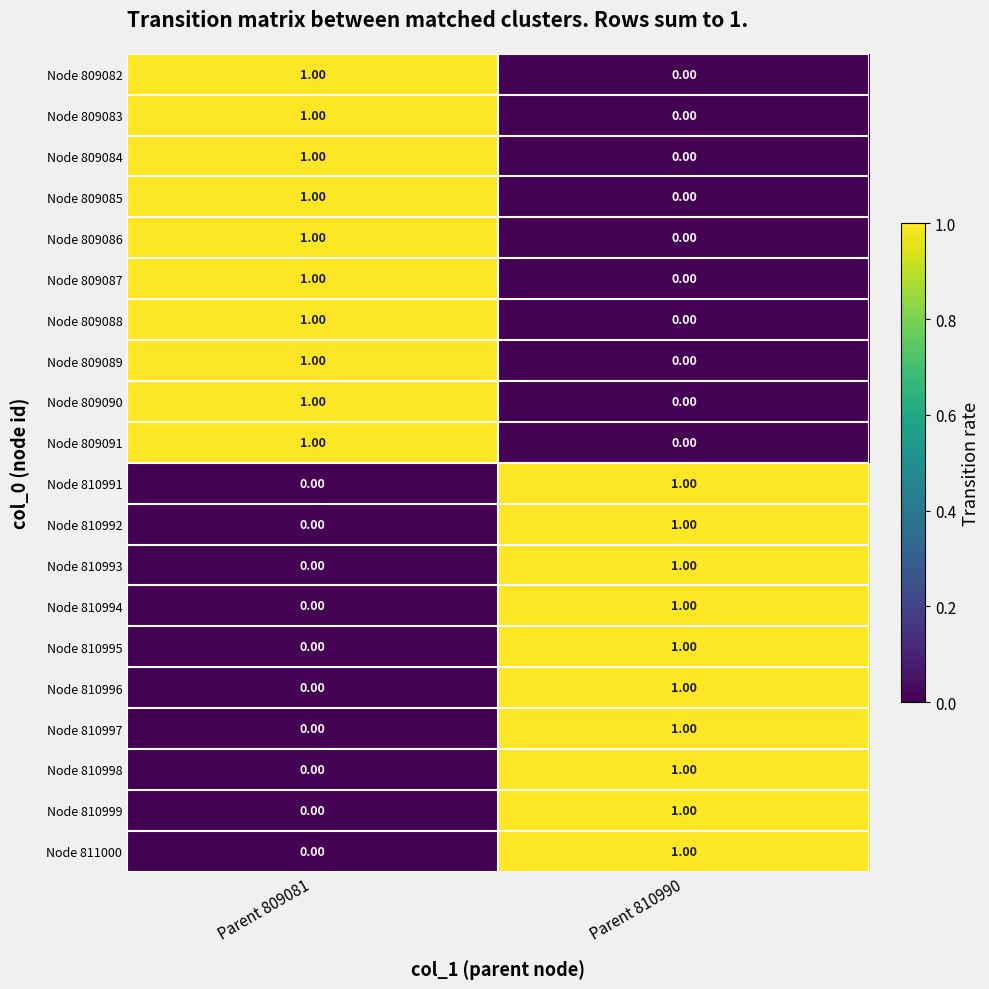

Rank the categories by Node 810993 value from lowest to highest.

Parent 809081, Parent 810990